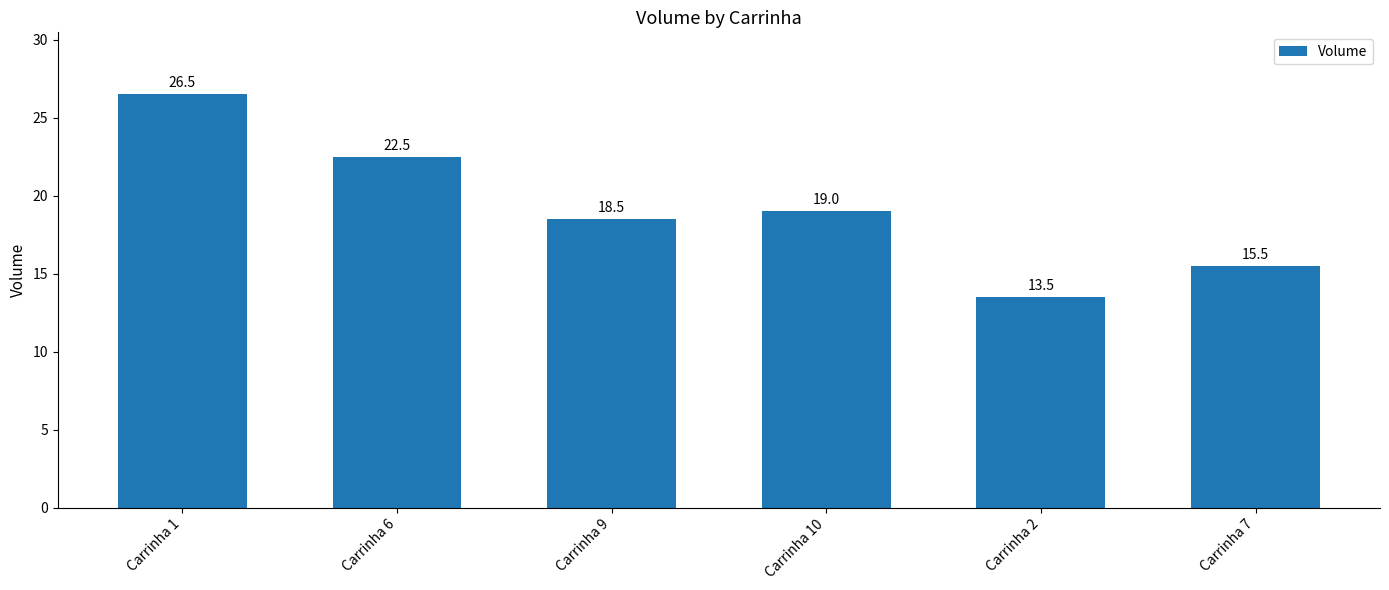

Reading left to right, what are all the values shown in this chart?

26.5	22.5	18.5	19.0	13.5	15.5